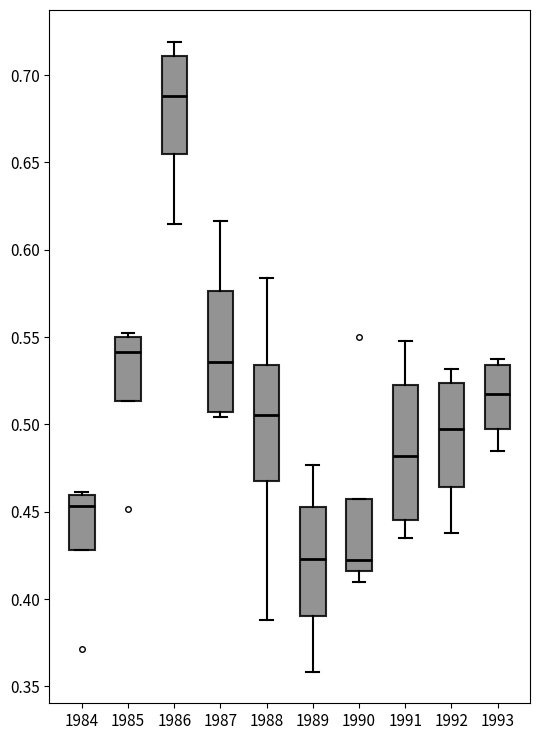

Which box is the tallest, from its lower edge to its upper edge?

1991